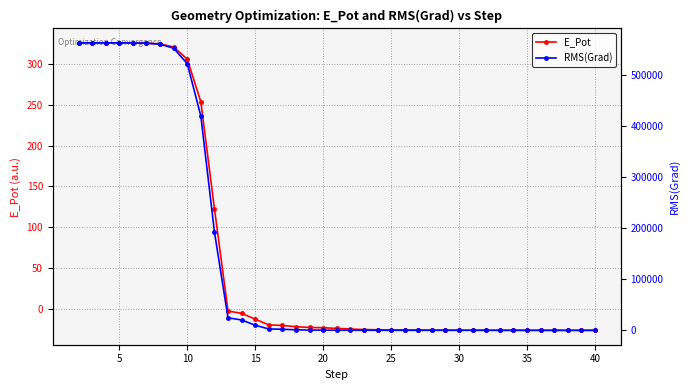

True or false: E_Pot and RMS(Grad) intersect in this chart.

False